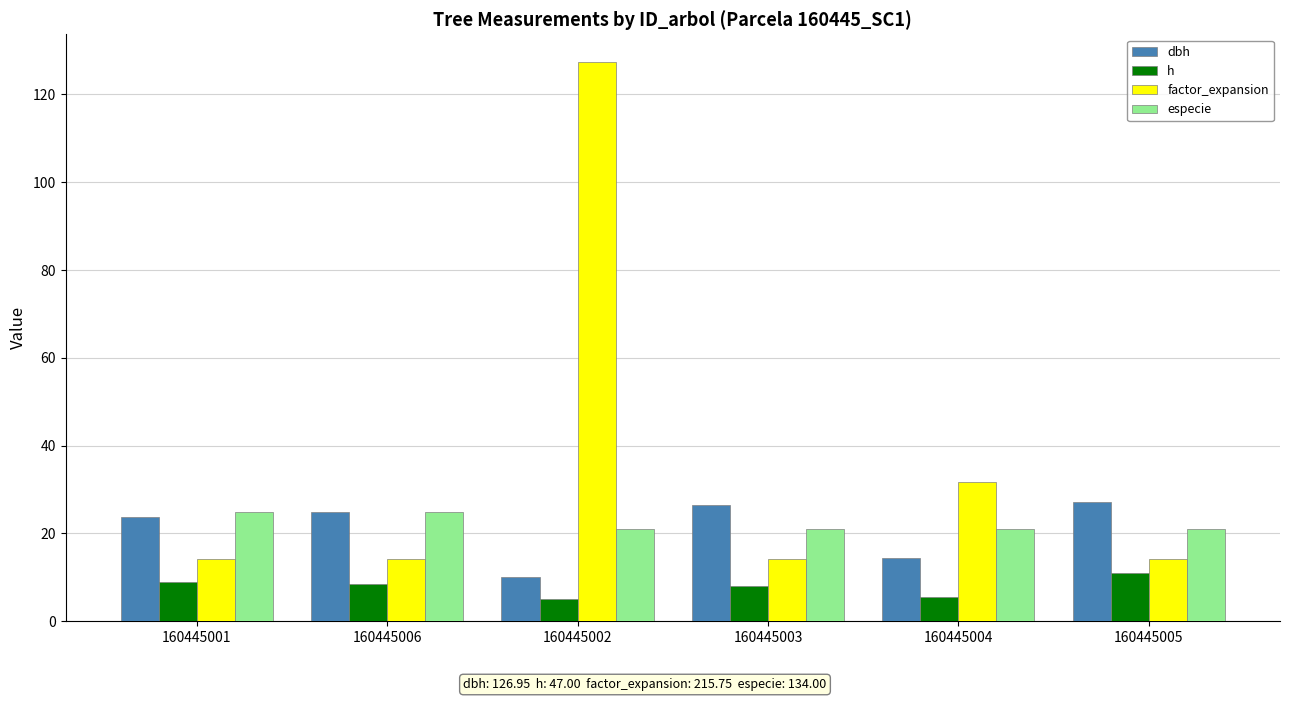

What are all the series names shown in the legend?

dbh, h, factor_expansion, especie